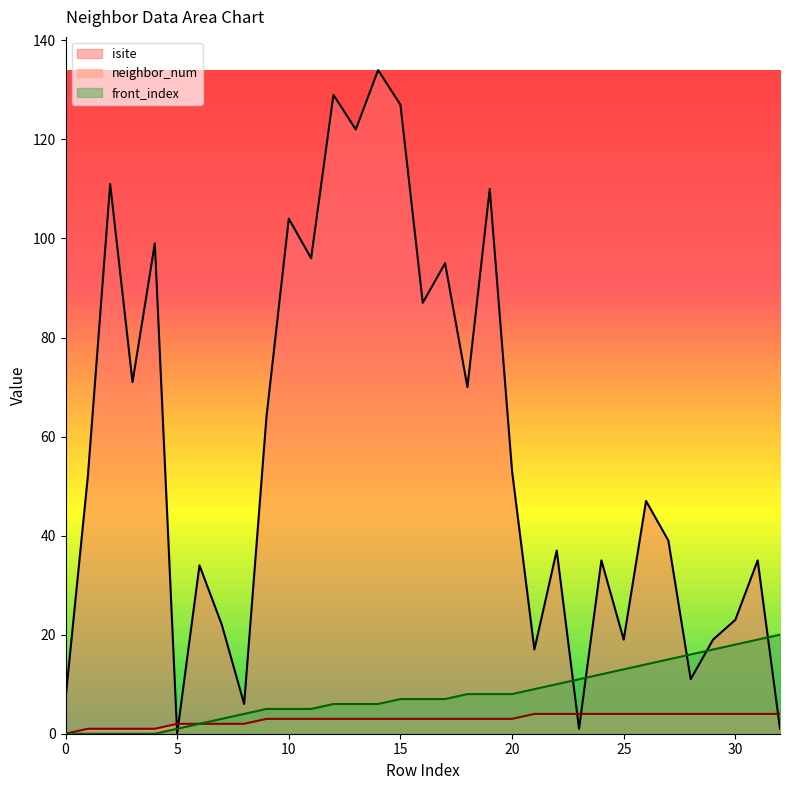

At which category does the chart reach its peak across all series?

14